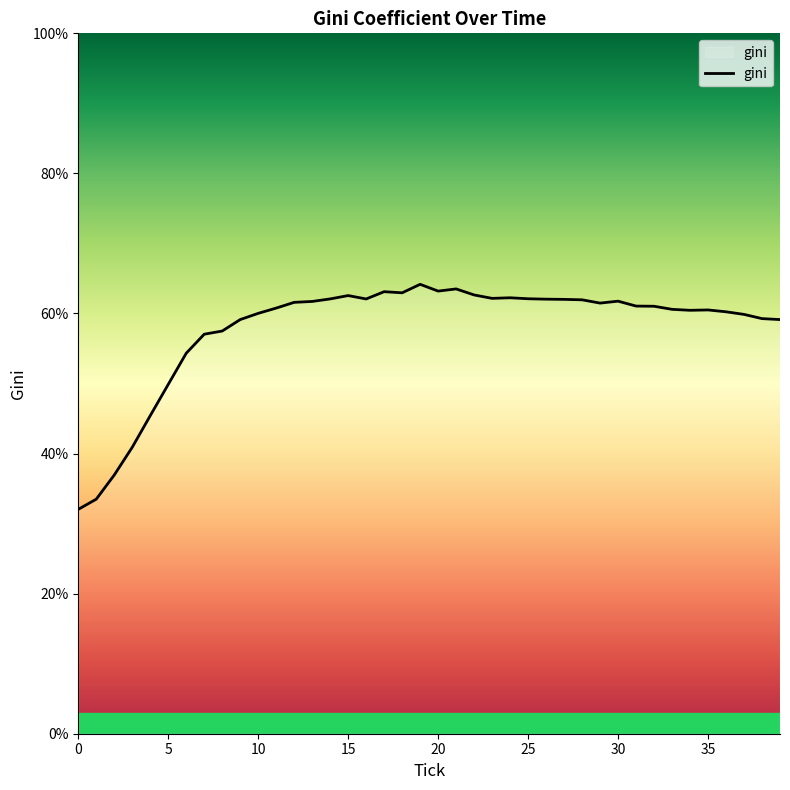

What is the greatest value displayed?

64.2